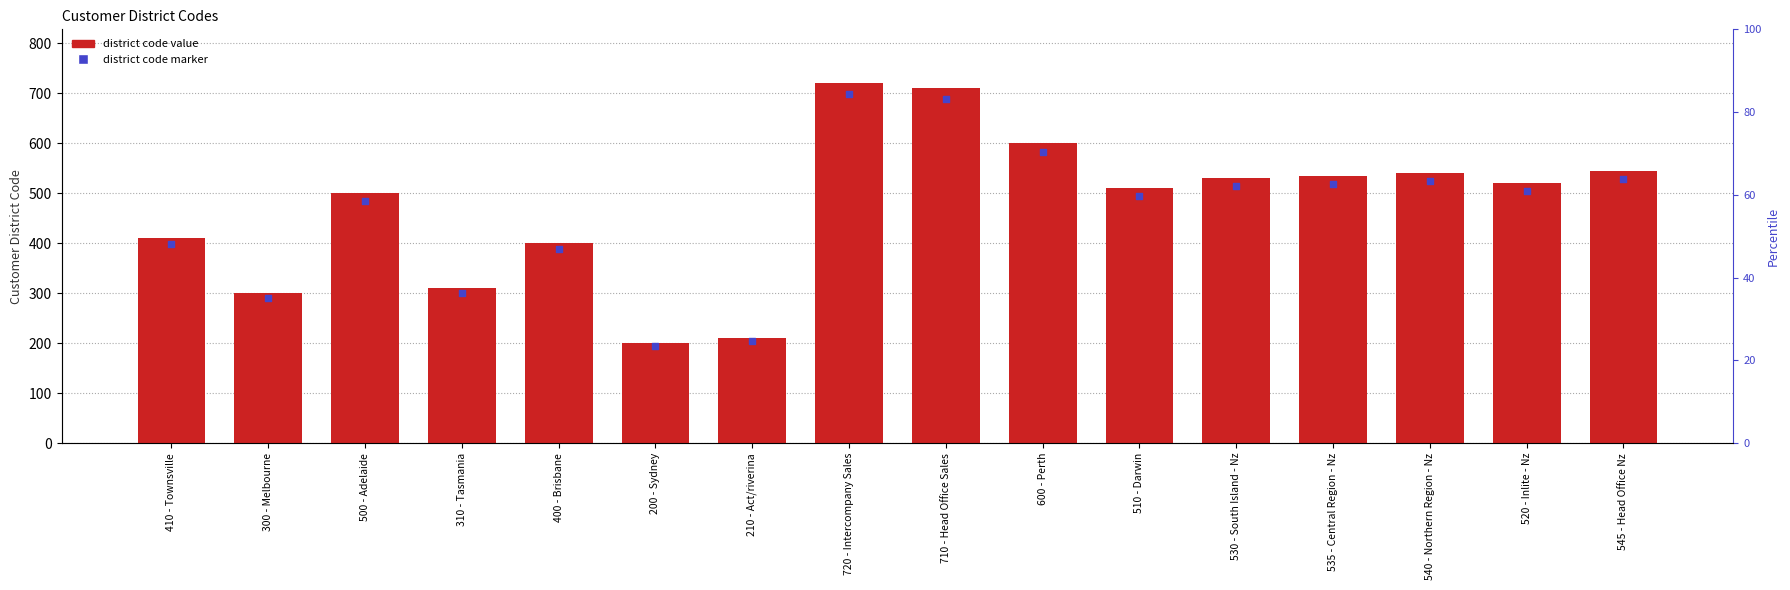

Which series contains the lowest Y value?

district code marker